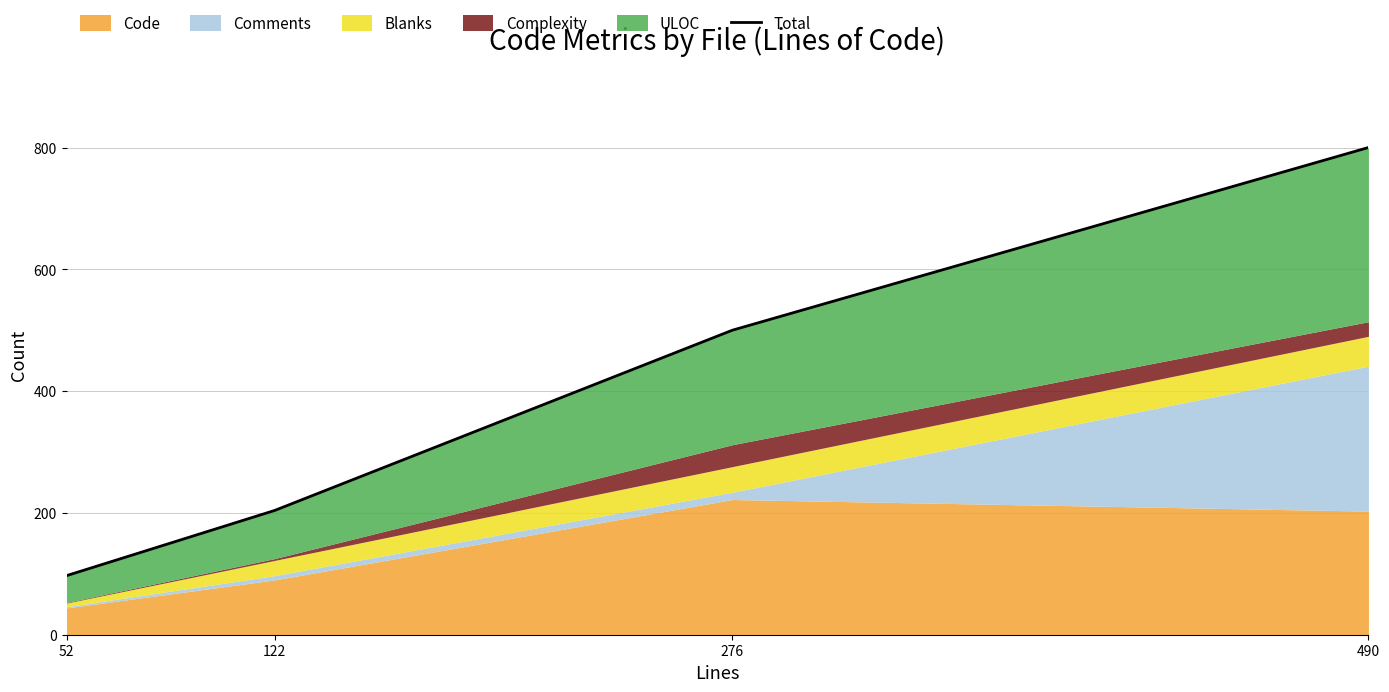

What is the approximate value at 52?

97